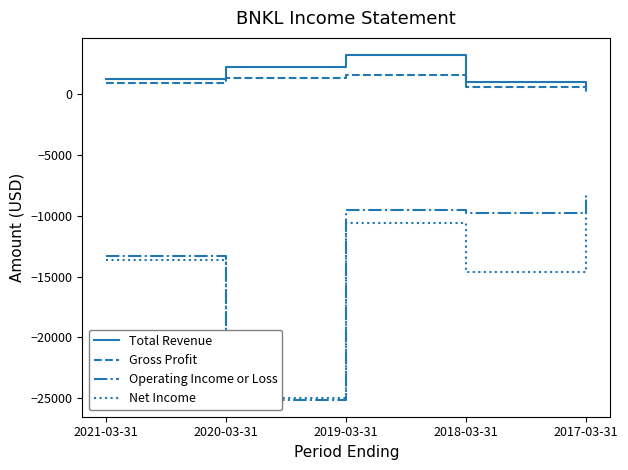

What is the spread (max minus min) of values at 2019-03-31?

13800